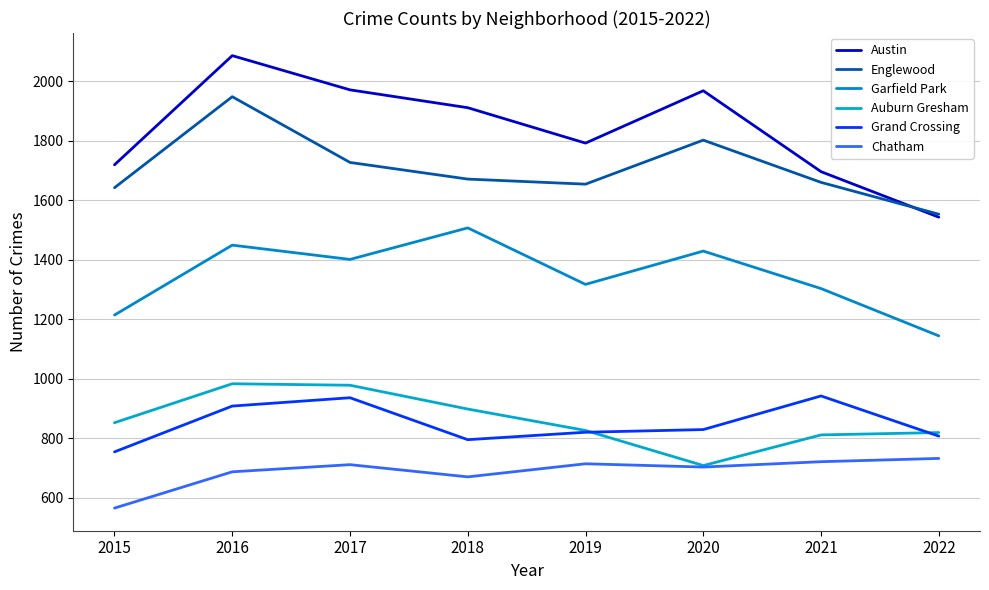

What are all the series names shown in the legend?

Austin, Englewood, Garfield Park, Auburn Gresham, Grand Crossing, Chatham